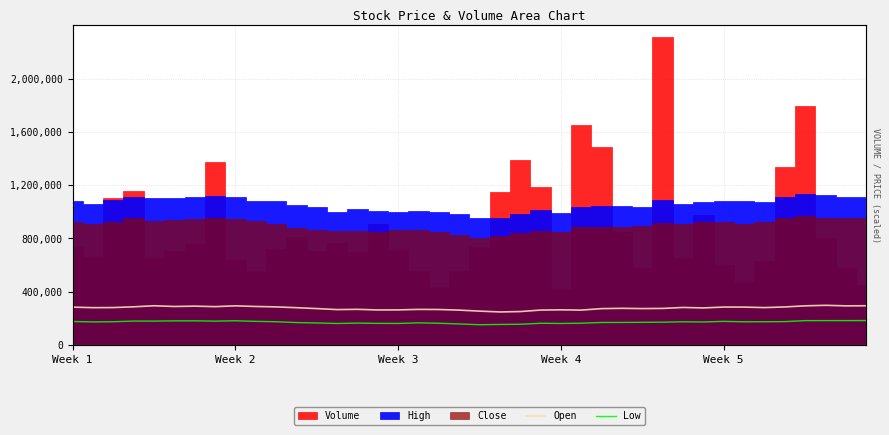

At which label does Open reach its minimum?

21